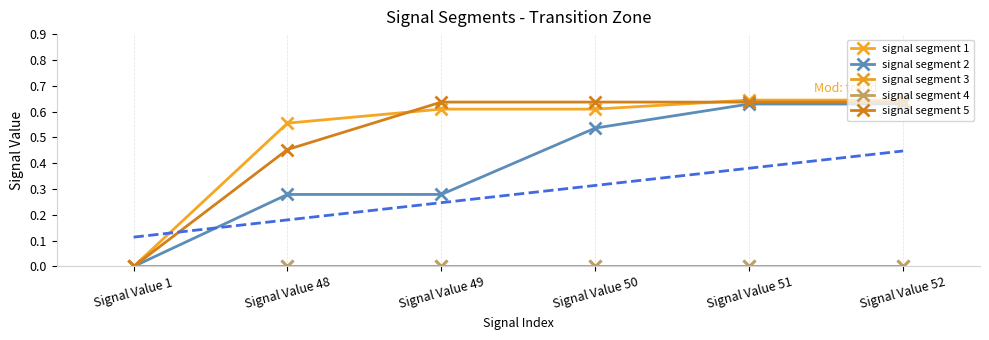

What is the value of the signal segment 2 point at the 2nd from the left?

0.3